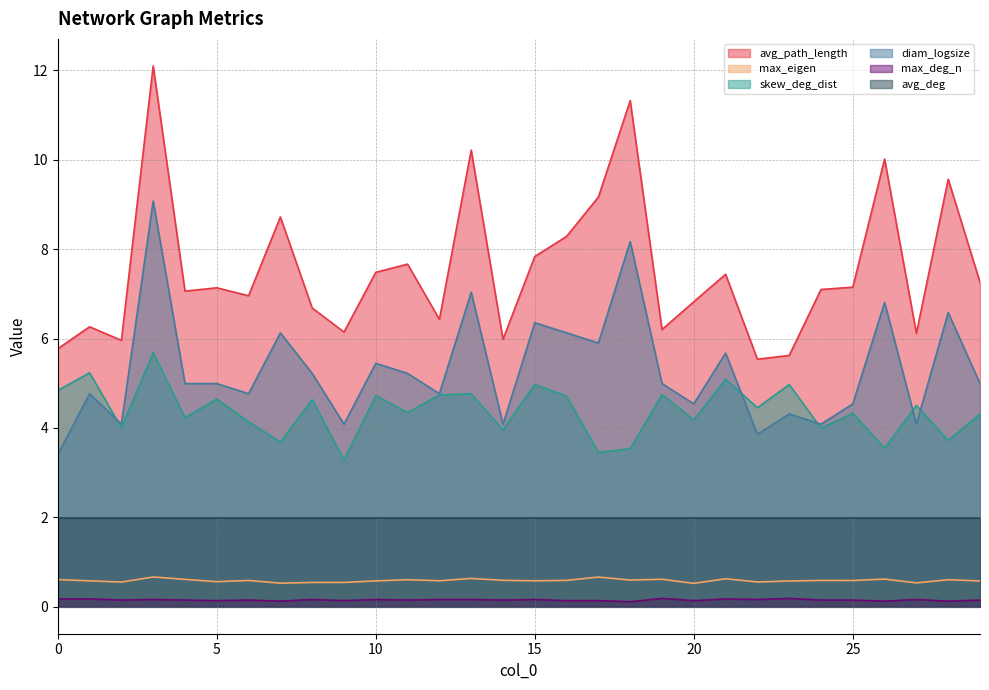

Where is the first local minimum for max_deg_n?

2